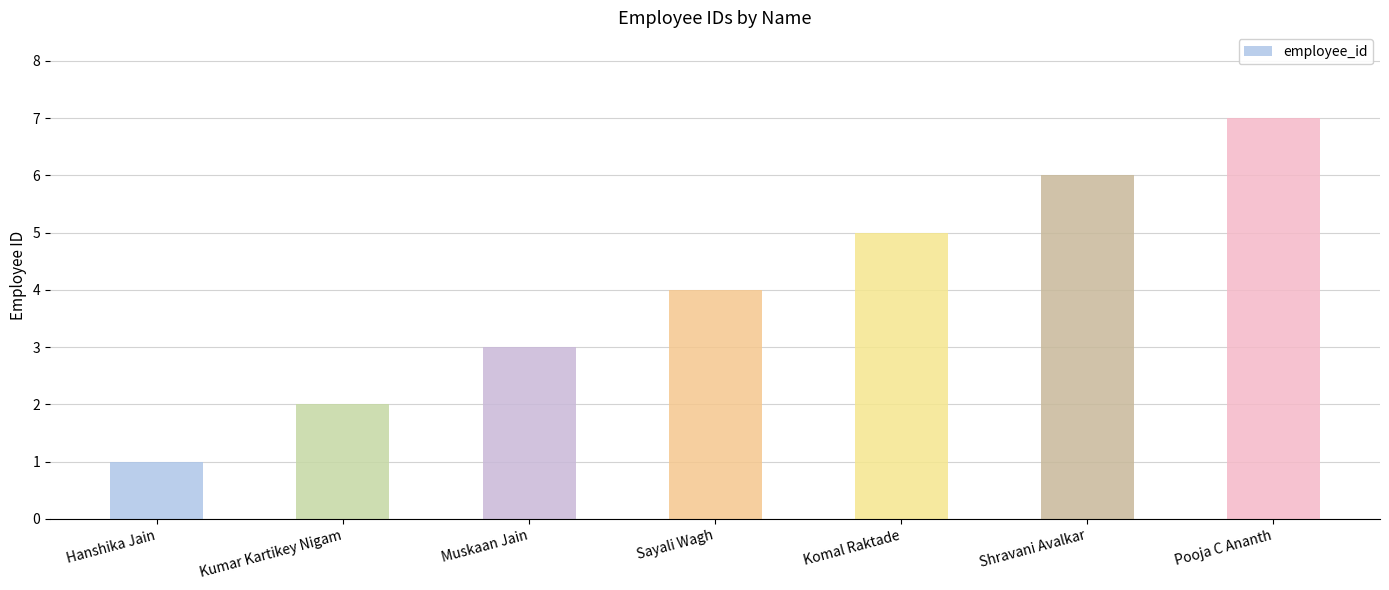

Reading left to right, list all the values displayed in this chart.

1	2	3	4	5	6	7